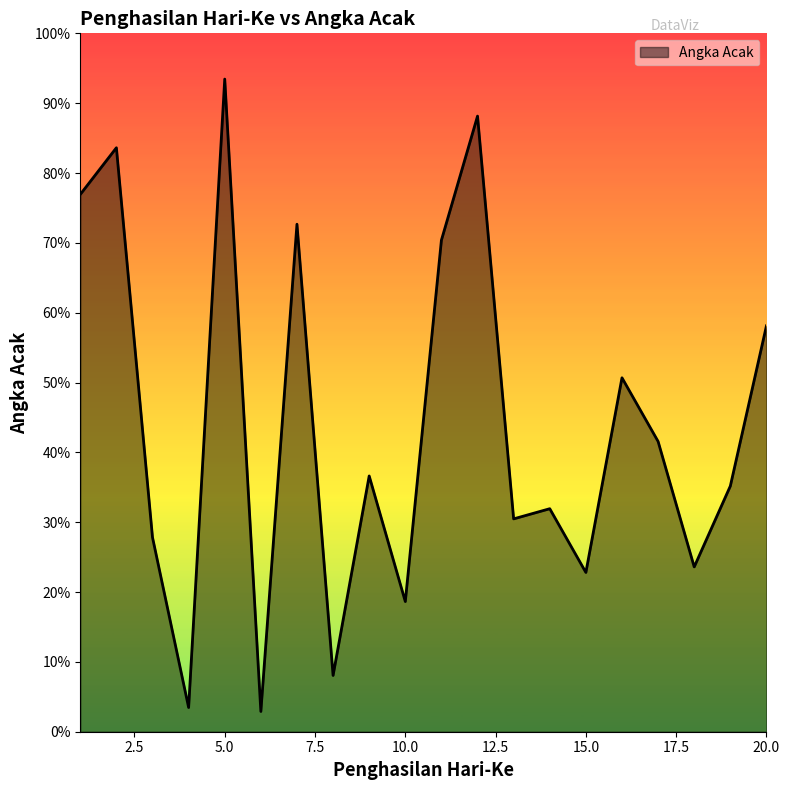

What is the difference between the maximum and minimum values?

0.9